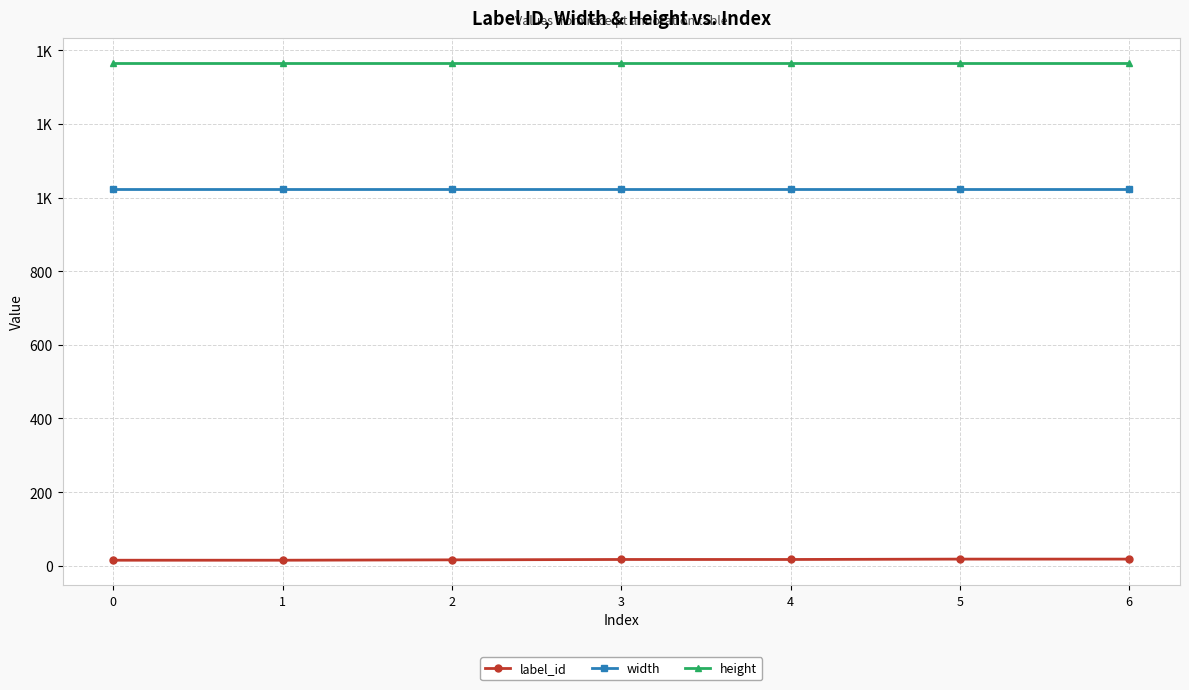

What is the value of the label_id point at the 2nd from the left?

15